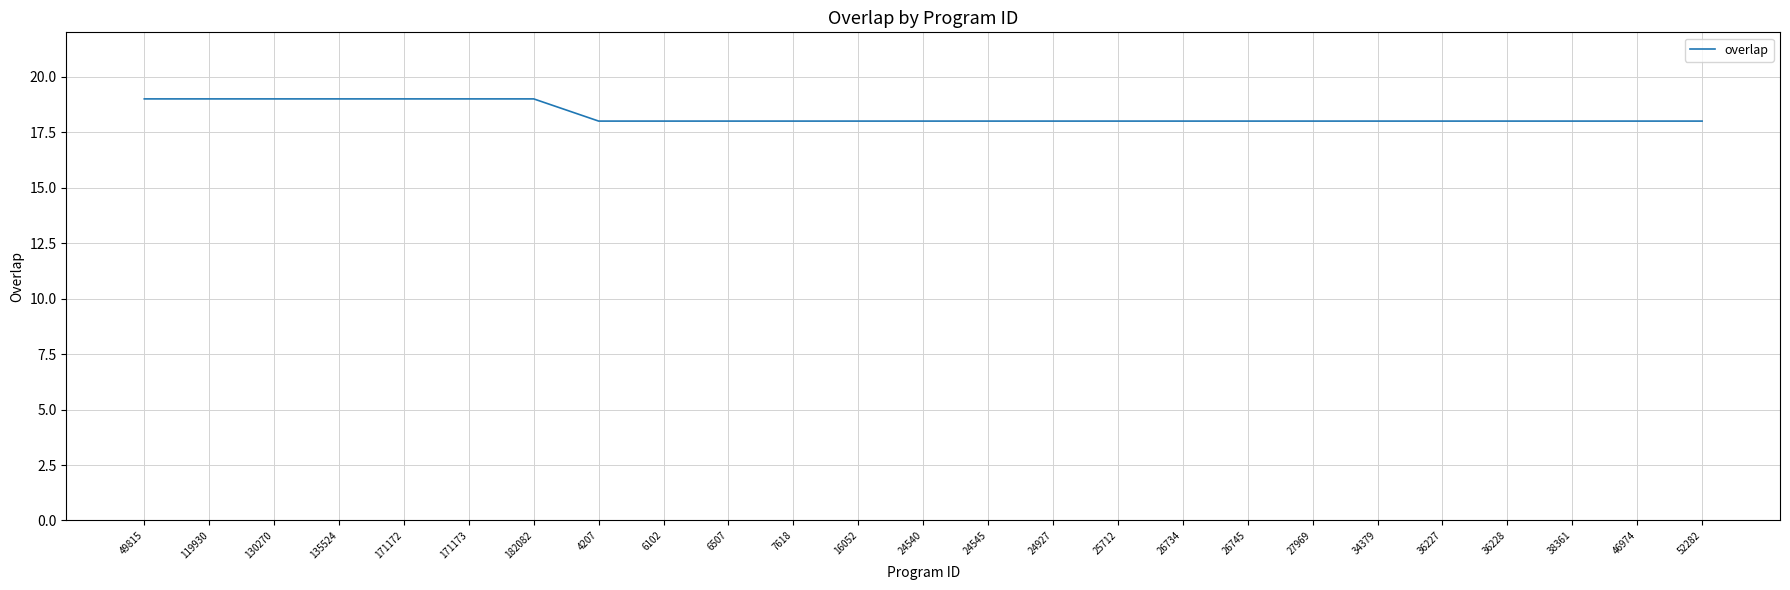

The chart shows a value of 18 at 38361. True or false?

True